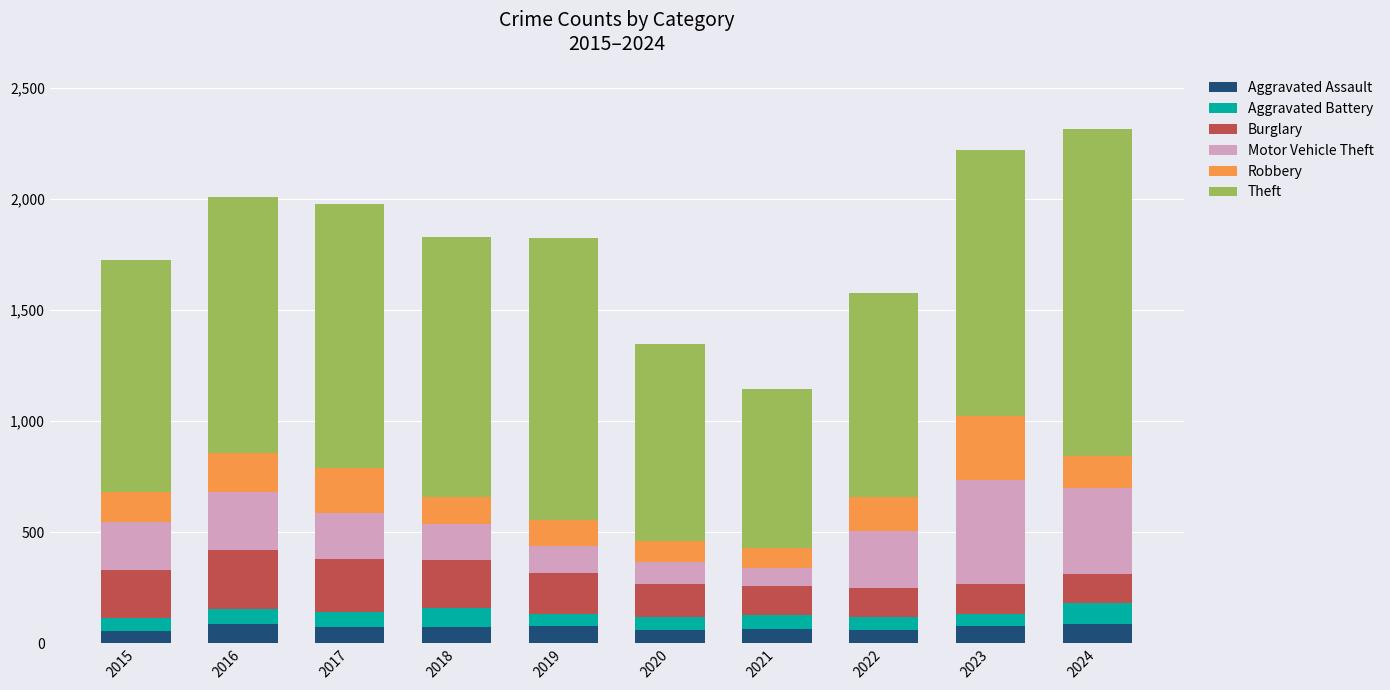

What is the maximum value for Aggravated Assault?

88